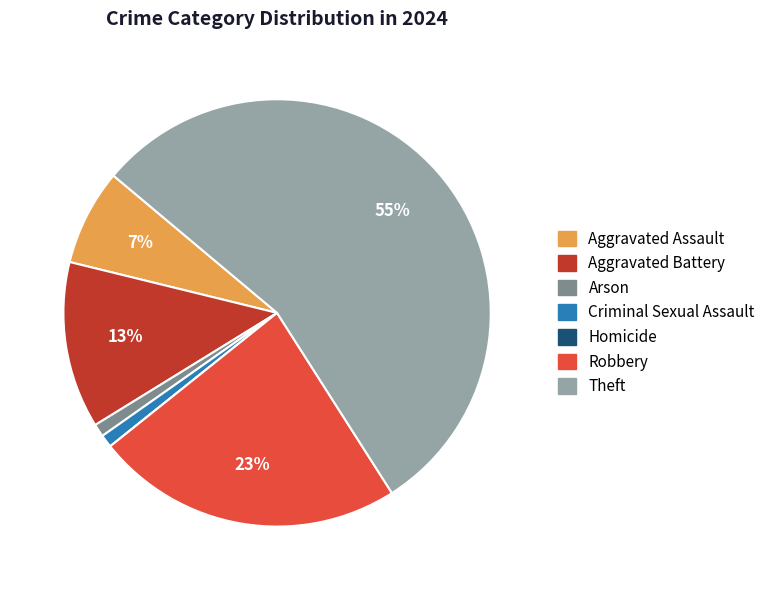

Between Criminal Sexual Assault and Aggravated Assault, which is larger?

Aggravated Assault